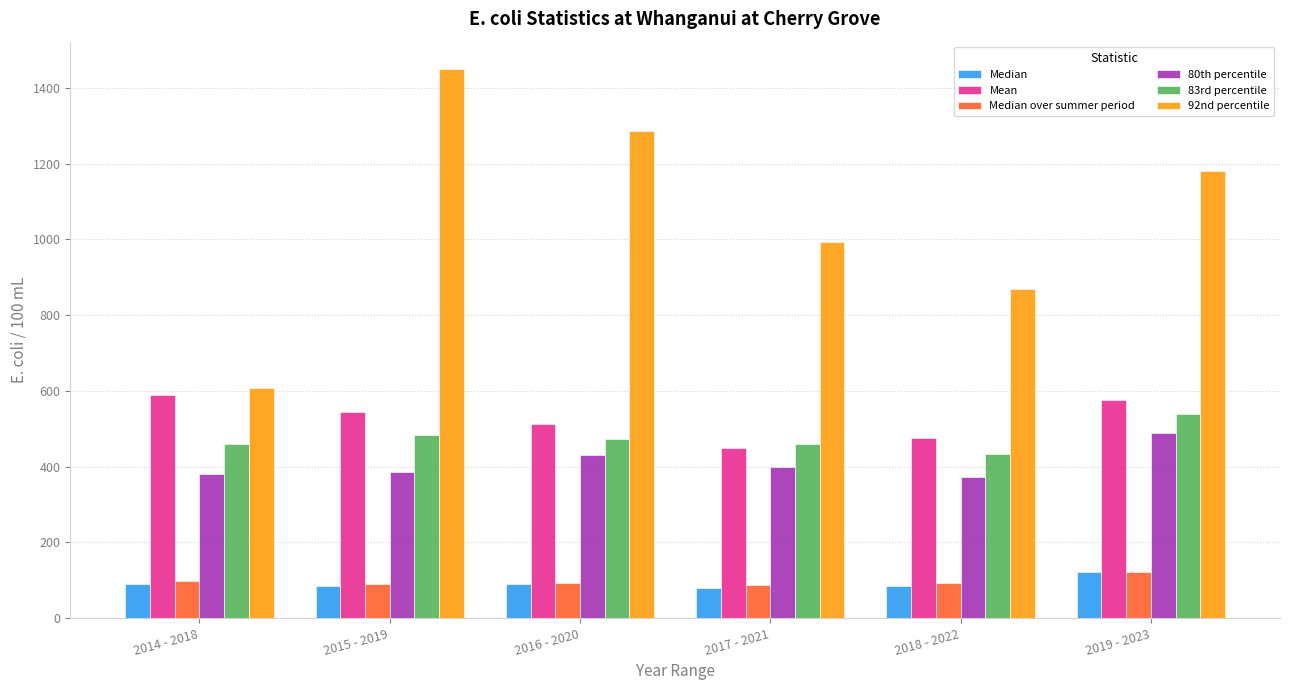

How many series are shown in this chart?

6